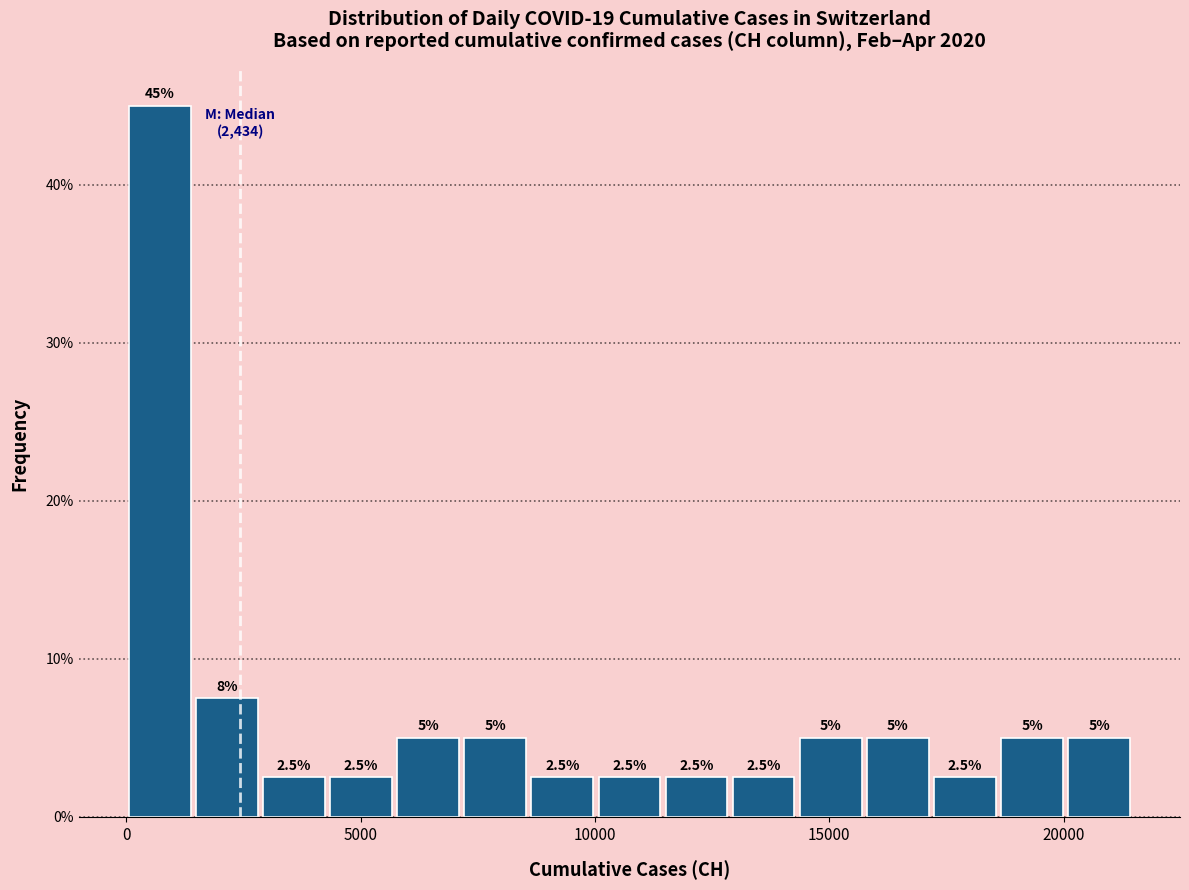

Around what value on the x-axis is the tallest bar? Give the approximate position of its centre, as read against the axis.

500